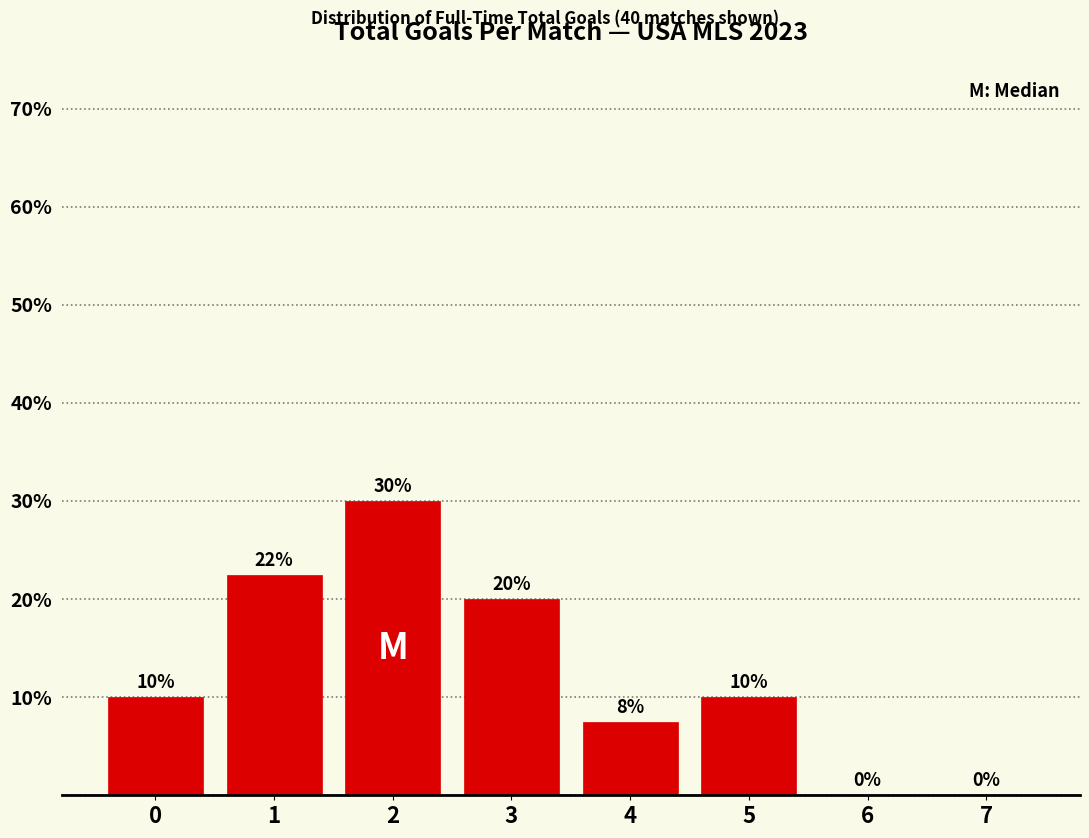

What is the sum of all values?

100.0